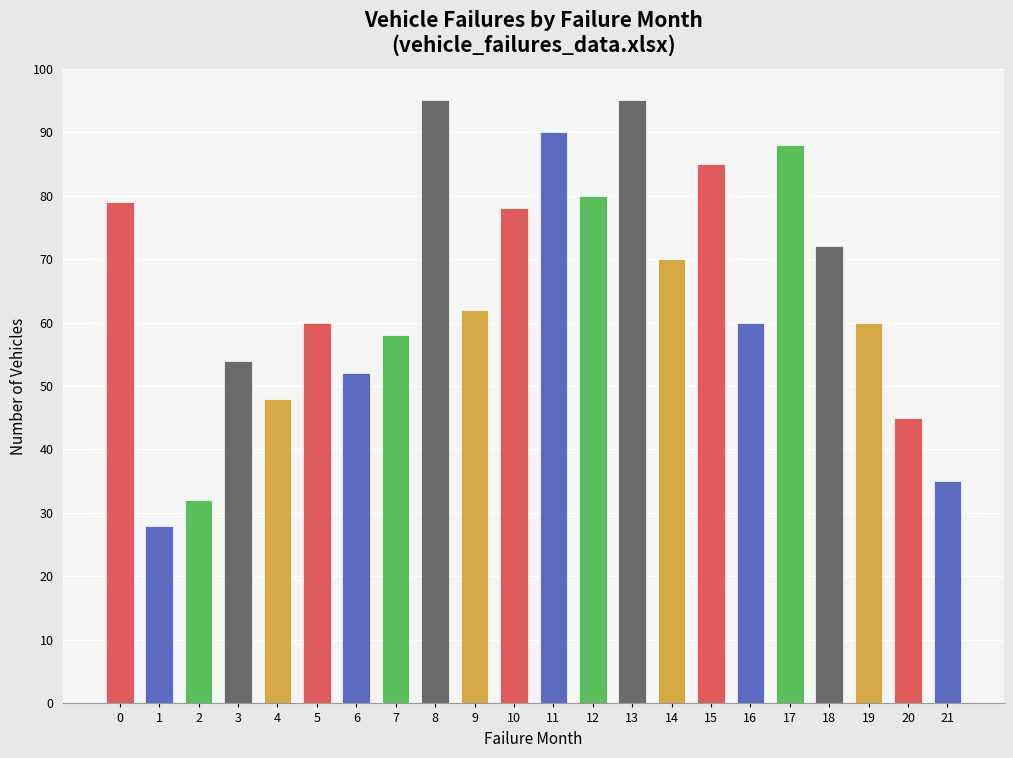

The chart shows a value of 48 at 4. True or false?

True